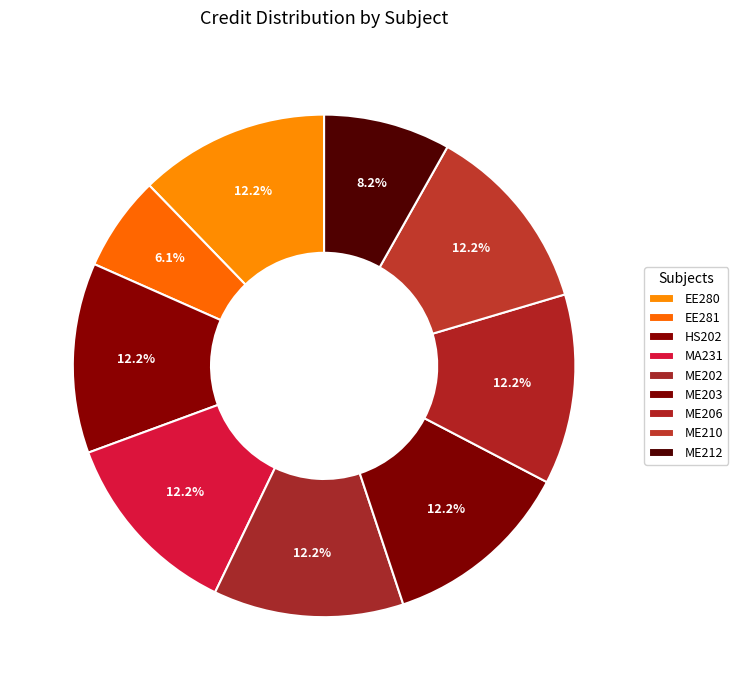

How many segments does this pie chart have?

9